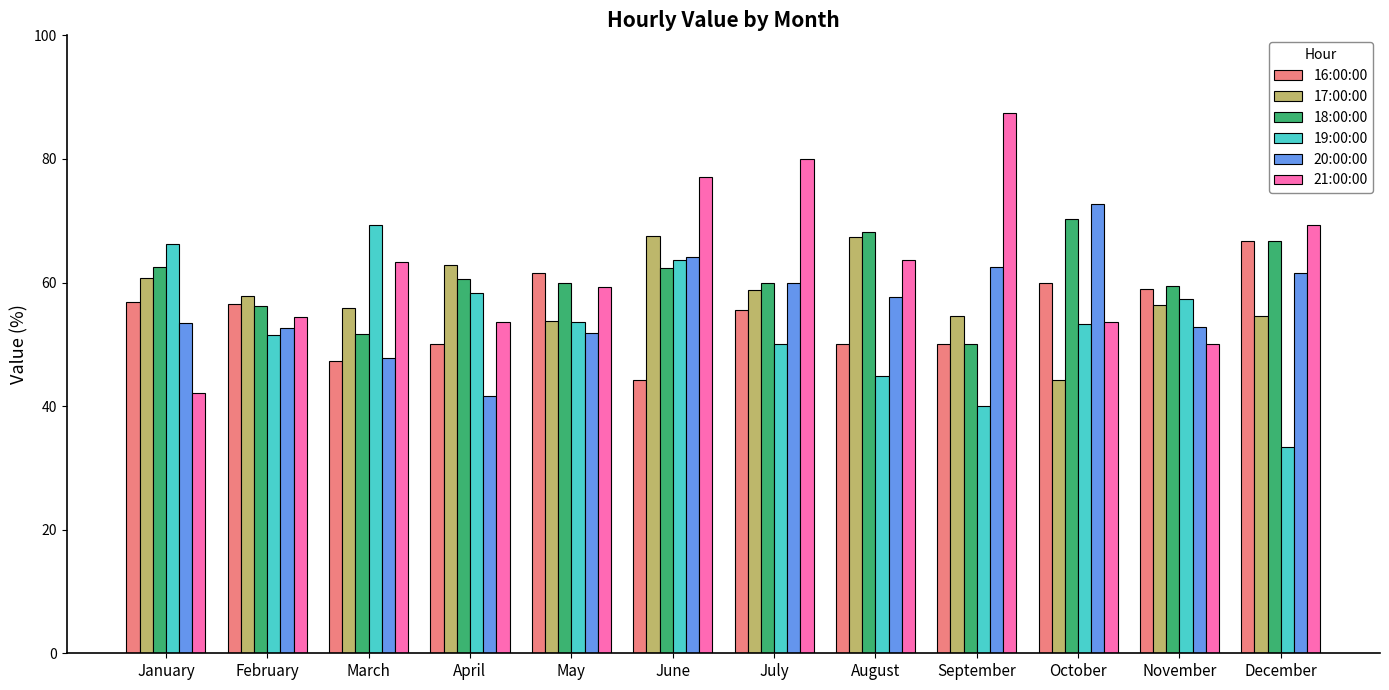

What are all the series names shown in the legend?

16:00:00, 17:00:00, 18:00:00, 19:00:00, 20:00:00, 21:00:00